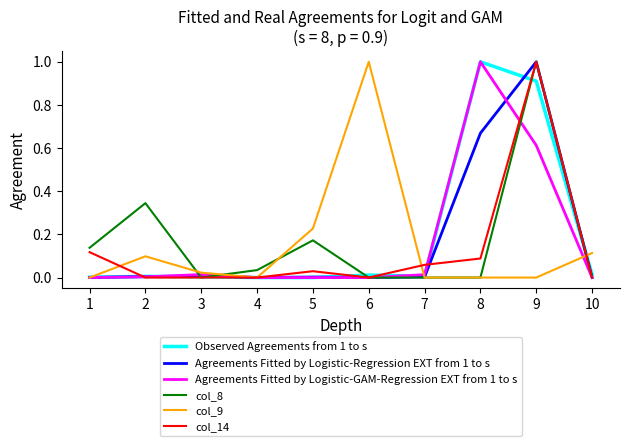

What is the maximum value shown in the chart?

1.0